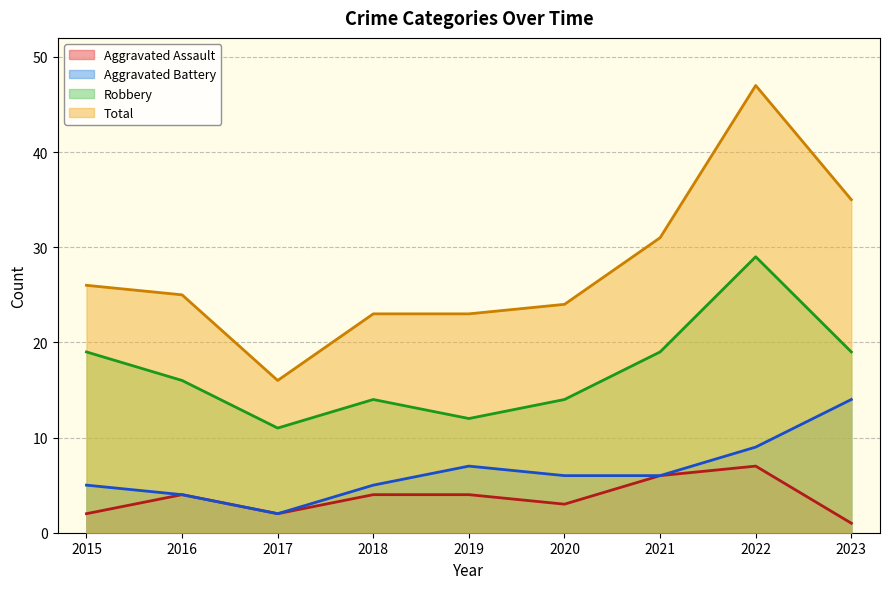

How many interior local valleys does the Robbery series have?

2